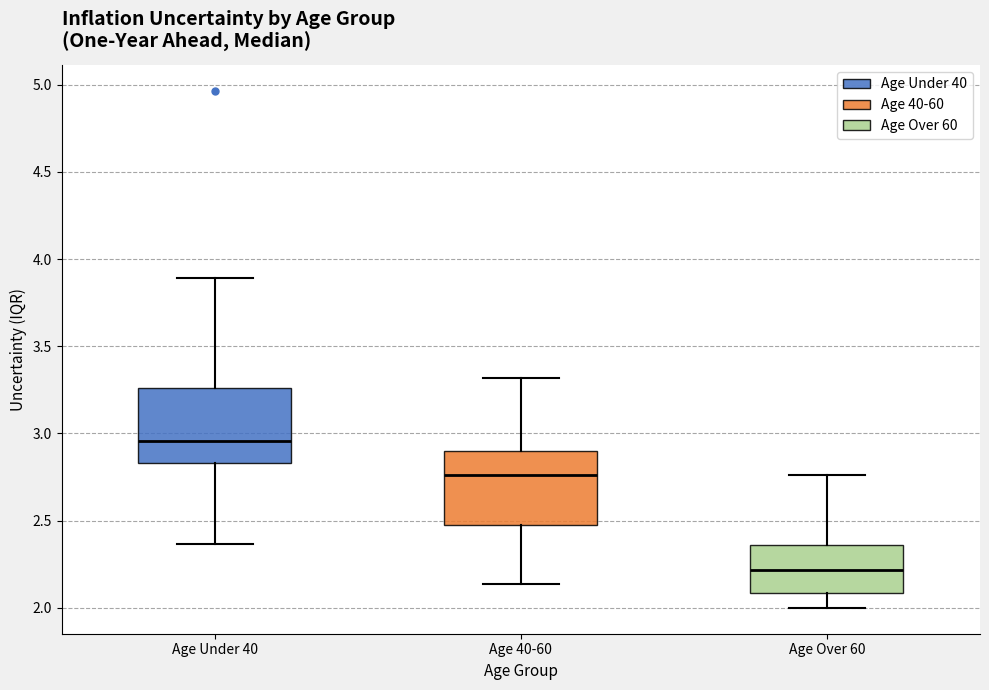

Reading left to right, transcribe this box plot: for each box, give where its median line is, the range the box spans, and where its two whiskers end, as read against the y-axis. The values are not printed on the chart, so give them approximately, as read against the axis.

Age Under 40: median 2.95, box 2.85 to 3.25, whiskers 2.35 to 3.90
Age 40-60: median 2.75, box 2.50 to 2.90, whiskers 2.15 to 3.30
Age Over 60: median 2.20, box 2.10 to 2.35, whiskers 2.00 to 2.75